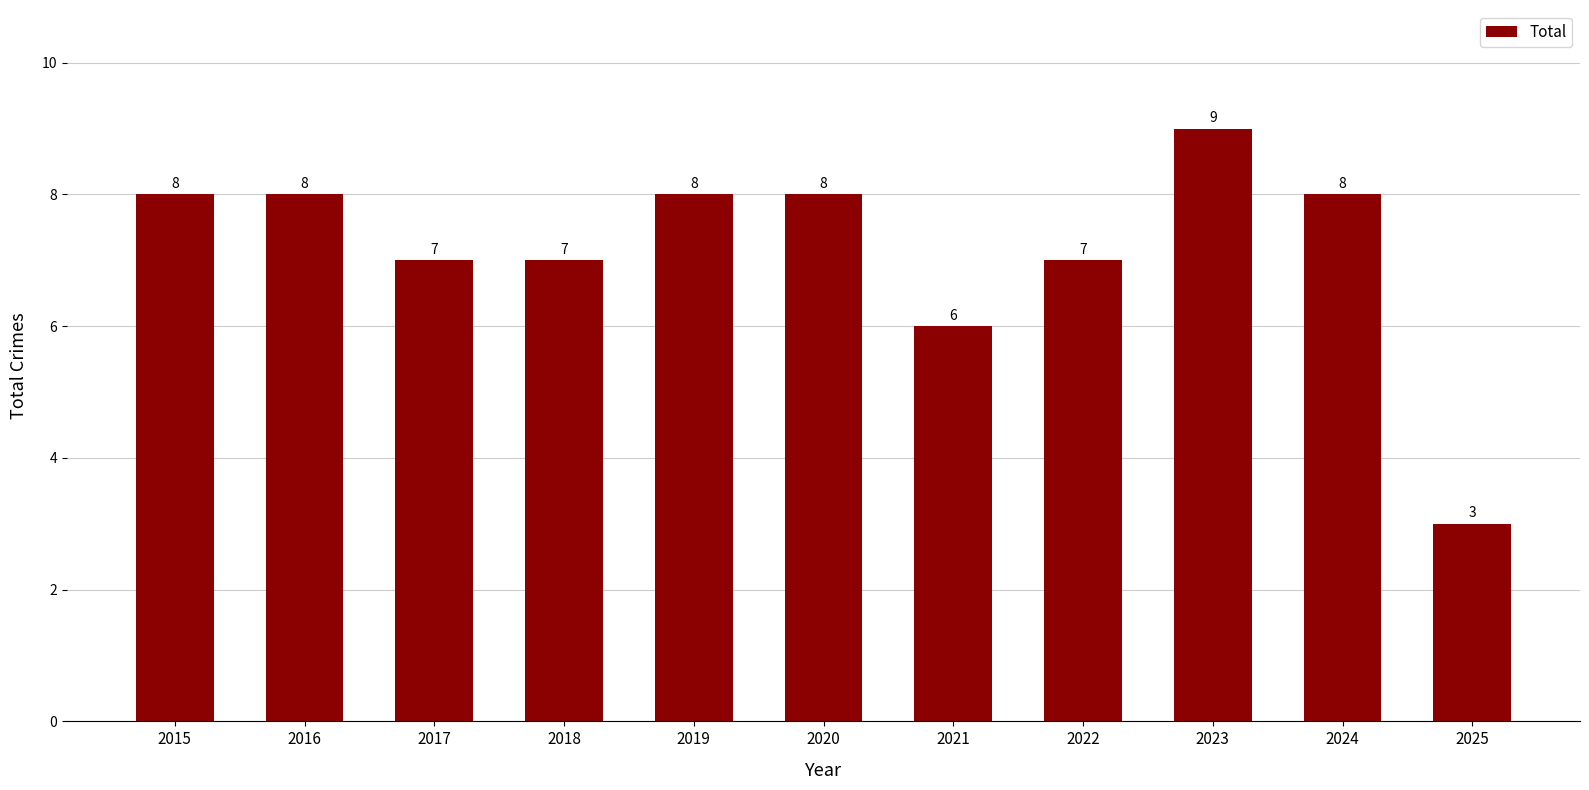

Reading right to left, list all the values displayed in this chart.

3	8	9	7	6	8	8	7	7	8	8